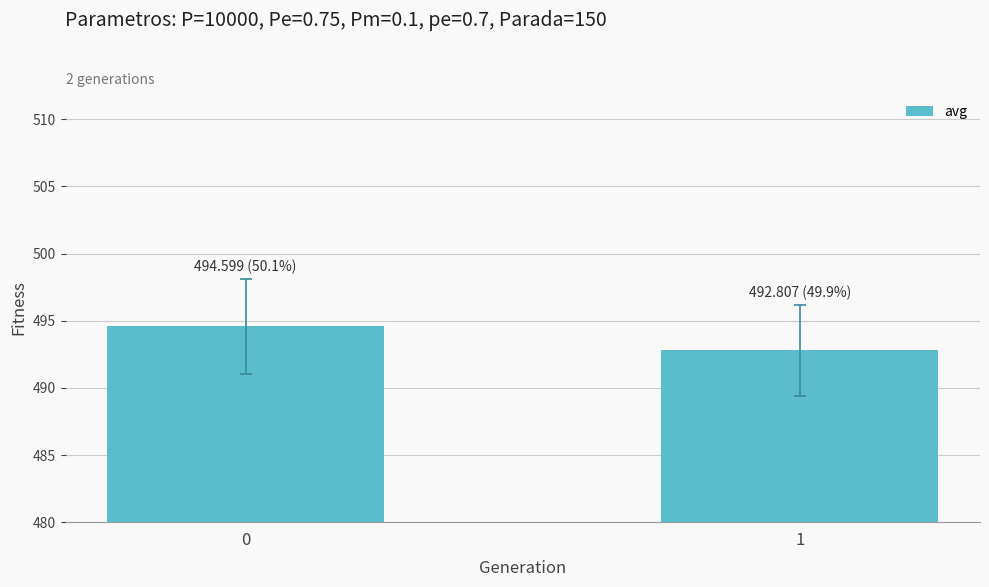

List the labels in order of value, largest first.

0, 1